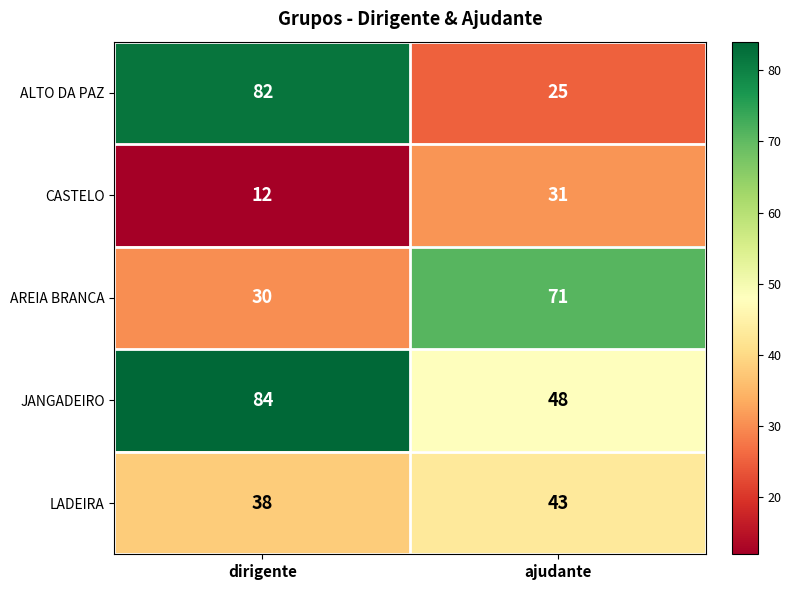

What is the sum of the ALTO DA PAZ values at dirigente and ajudante?

107